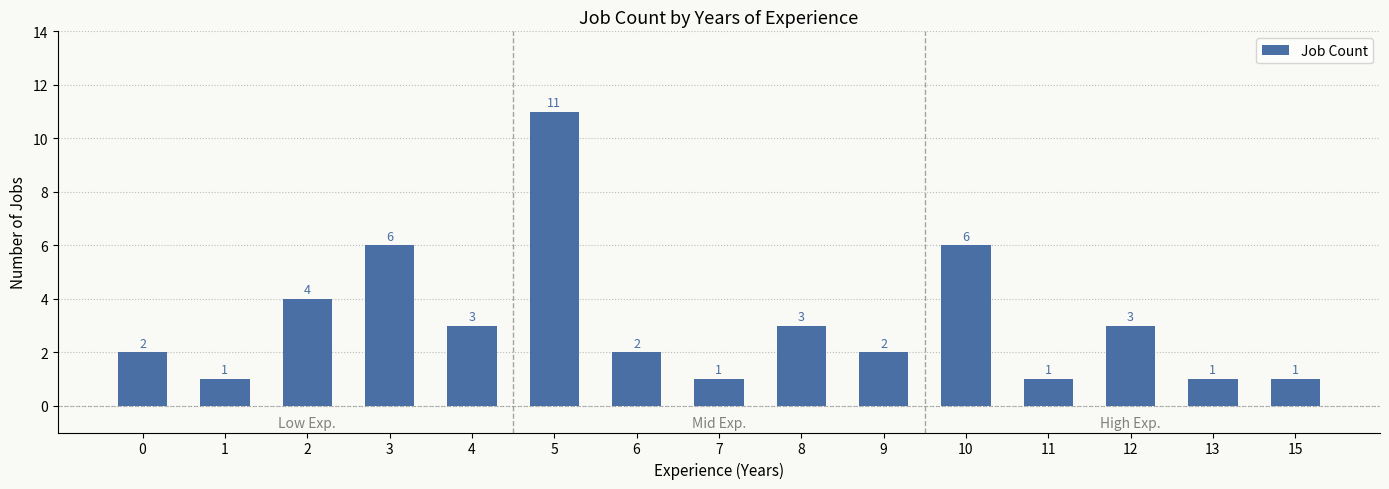

At which category does the chart reach its peak across all series?

5